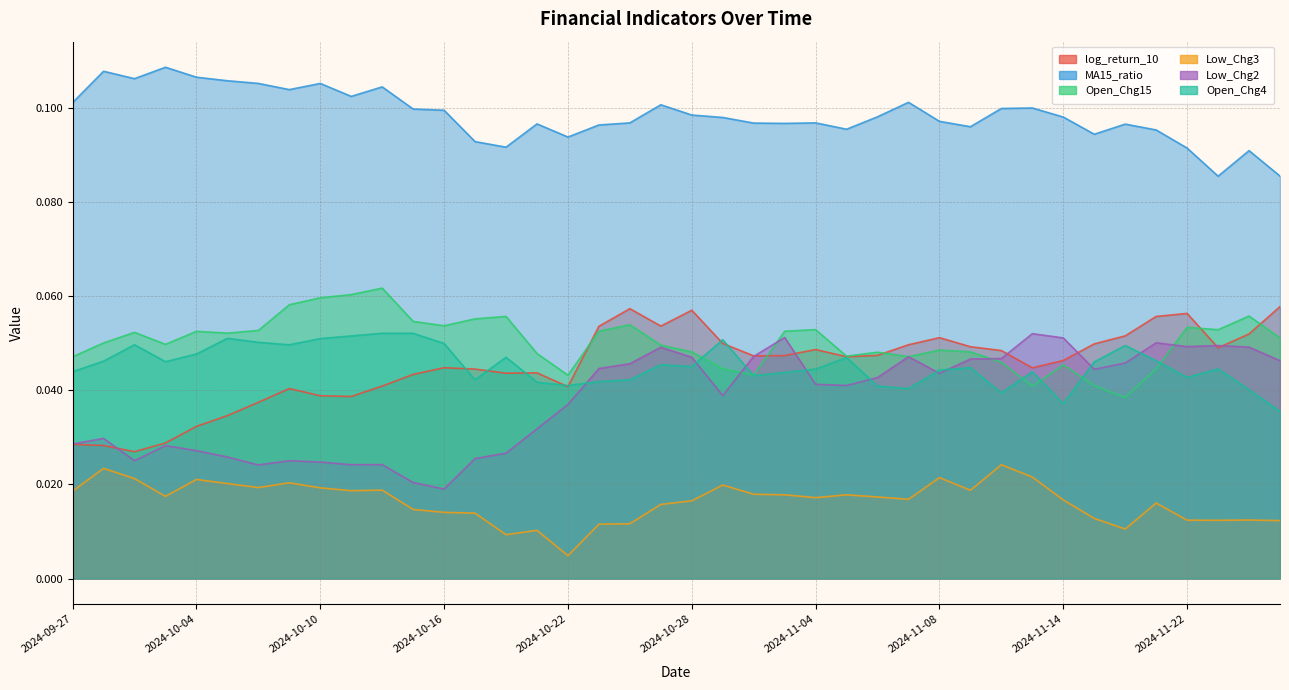

At which category is the sum across all series the highest?

2024-10-25